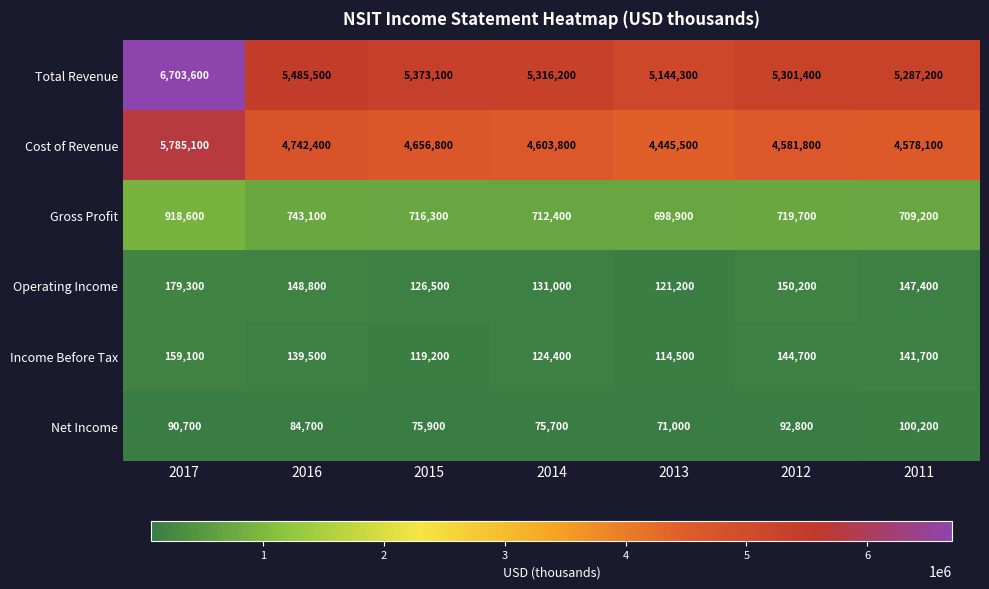

What is the average value of the Total Revenue series?

5515900